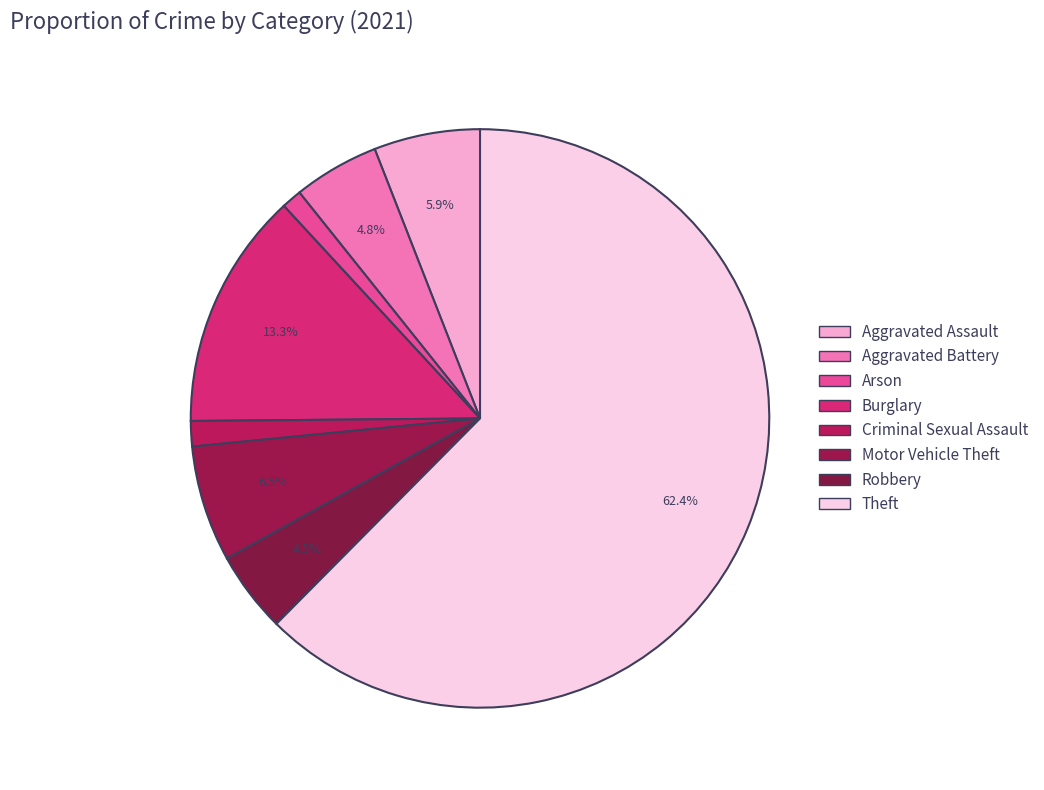

The Burglary slice represents 13% of the pie. True or false?

True